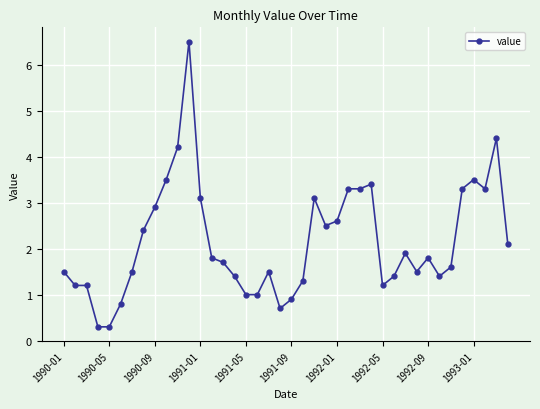

Reading left to right, what are all the values shown in this chart?

1.5	1.2	1.2	0.3	0.3	0.8	1.5	2.4	2.9	3.5	4.2	6.5	3.1	1.8	1.7	1.4	1.0	1.0	1.5	0.7	0.9	1.3	3.1	2.5	2.6	3.3	3.3	3.4	1.2	1.4	1.9	1.5	1.8	1.4	1.6	3.3	3.5	3.3	4.4	2.1